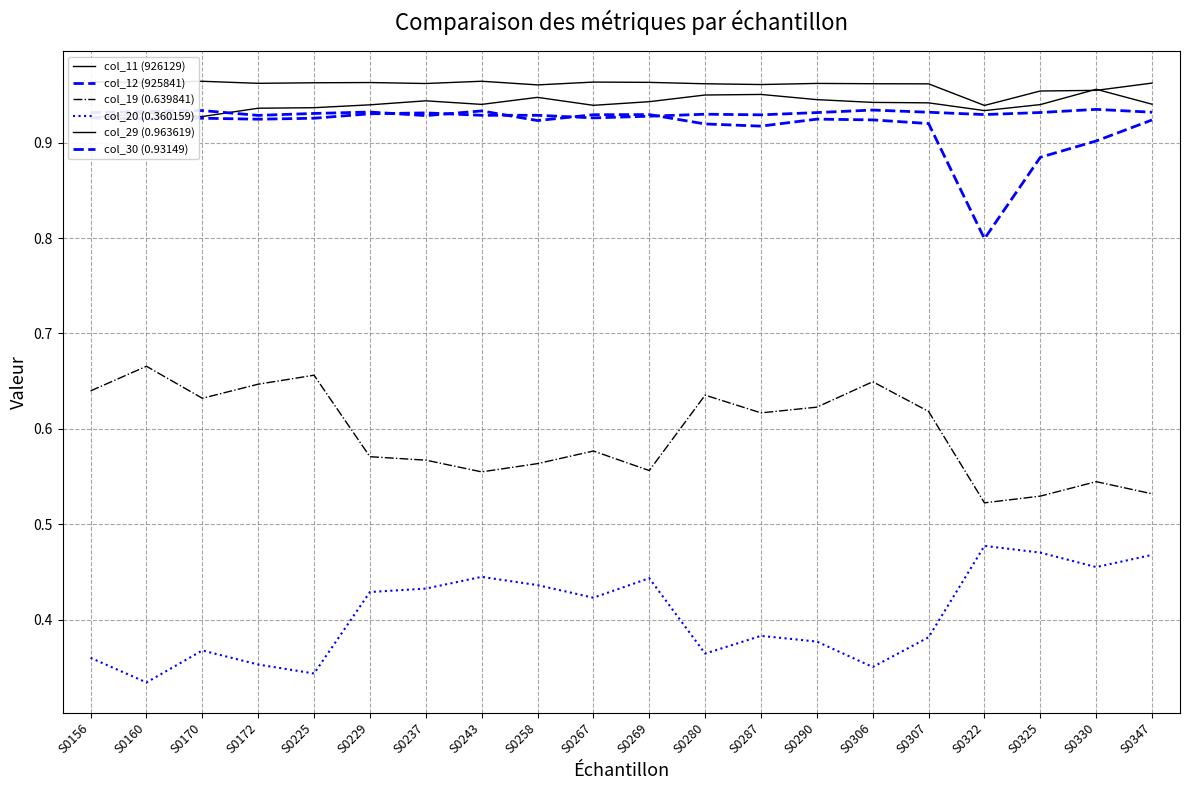

After their last crossing, which series has the higher values: col_29 (0.963619) or col_11 (926129)?

col_29 (0.963619)